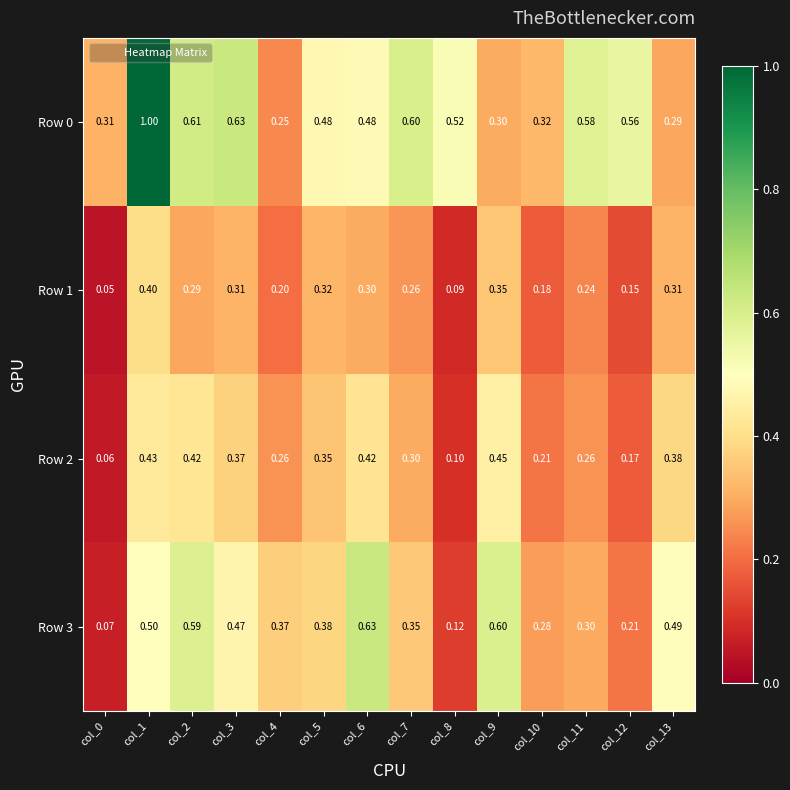

Is the value of Row 1 at col_6 greater than the value of Row 2 at col_8?

Yes